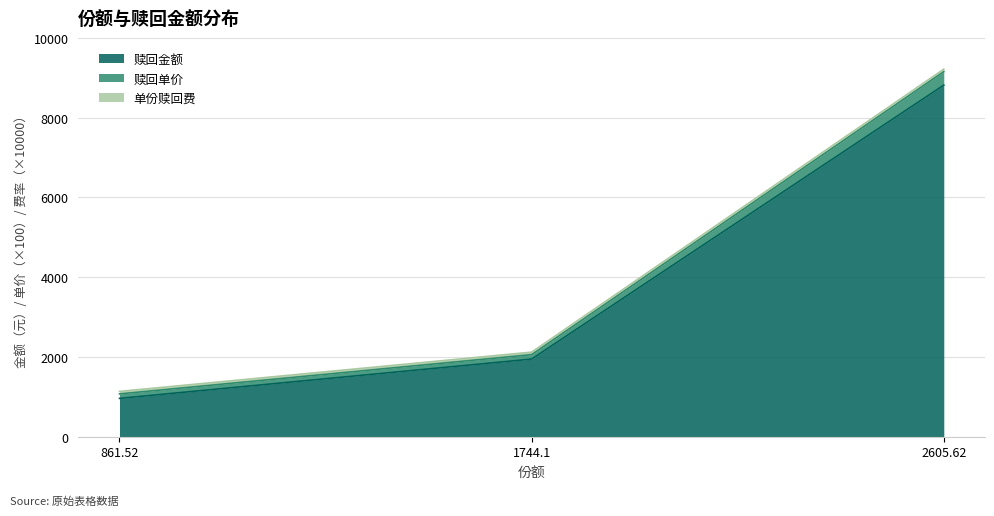

Does the chart display data point markers on the line(s)?

No